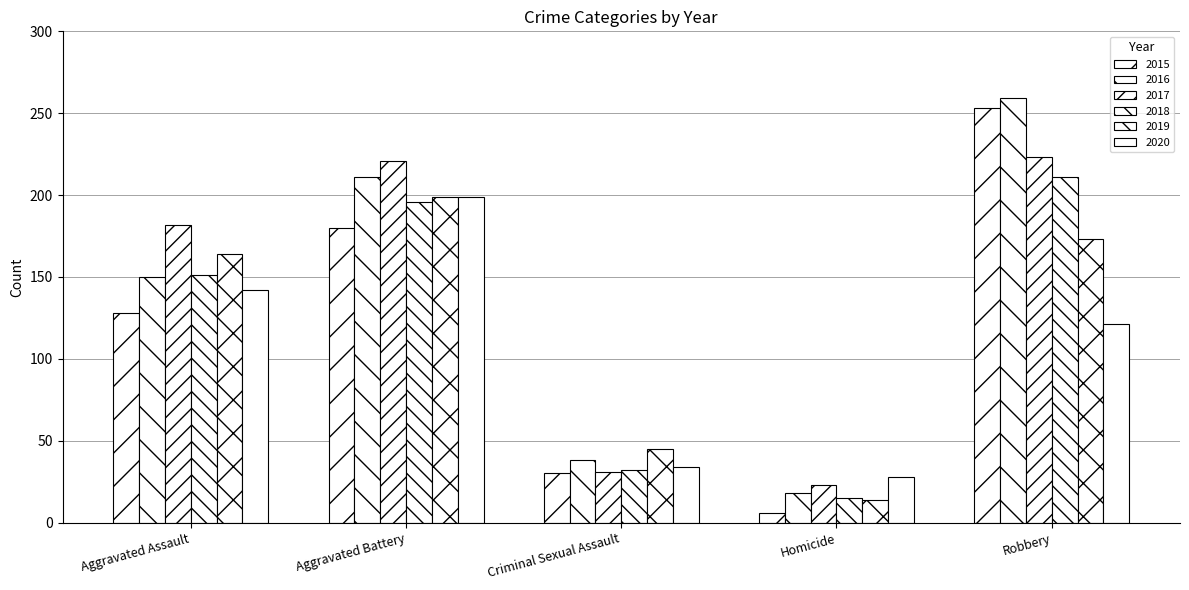

Rank the series at Aggravated Battery from highest to lowest value.

2017, 2016, 2019, 2020, 2018, 2015